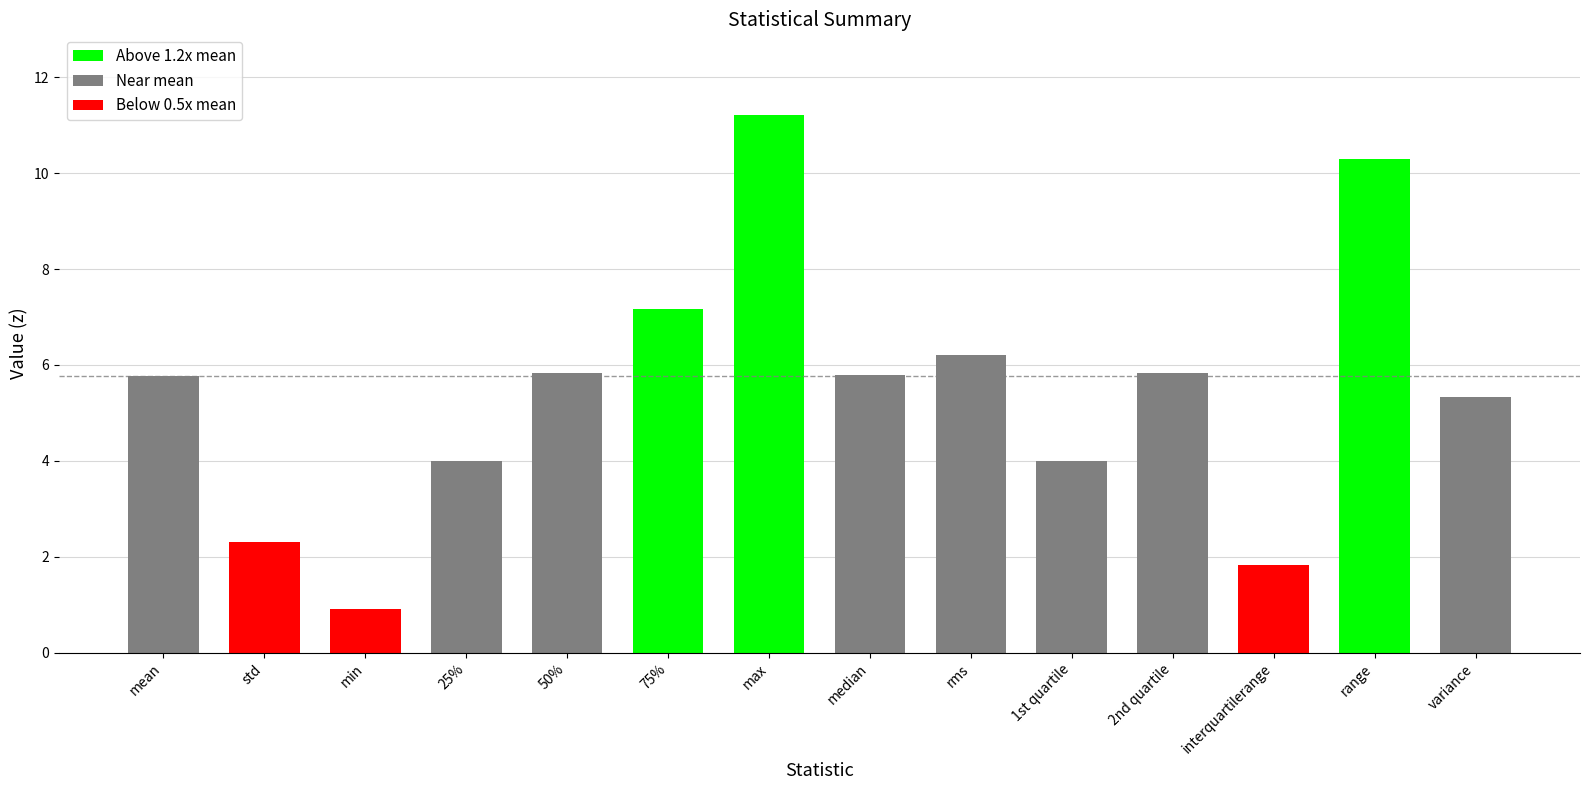

Which has a higher value, rms or std?

rms